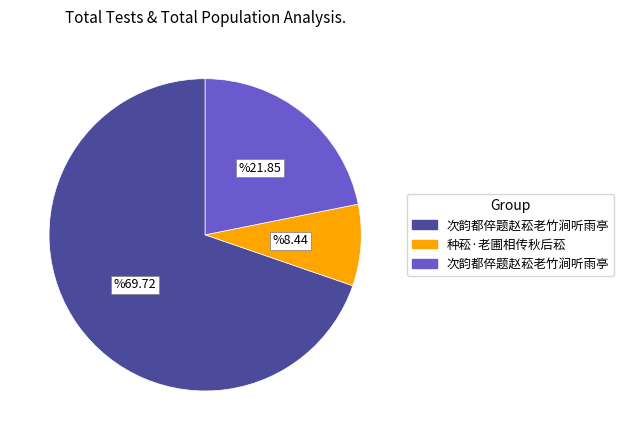

Does any single category account for the majority?

Yes